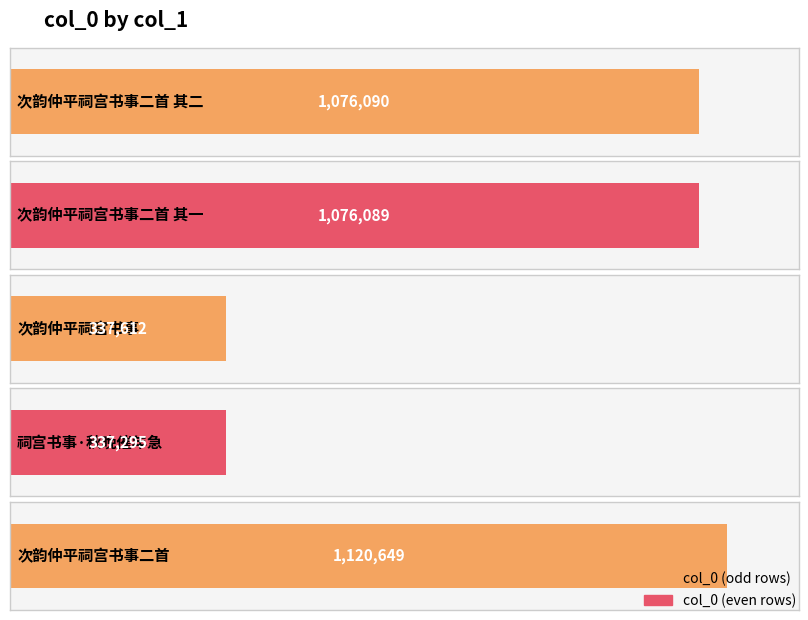

The value at 次韵仲平祠宫书事二首 其一 is 1554352. True or false?

False